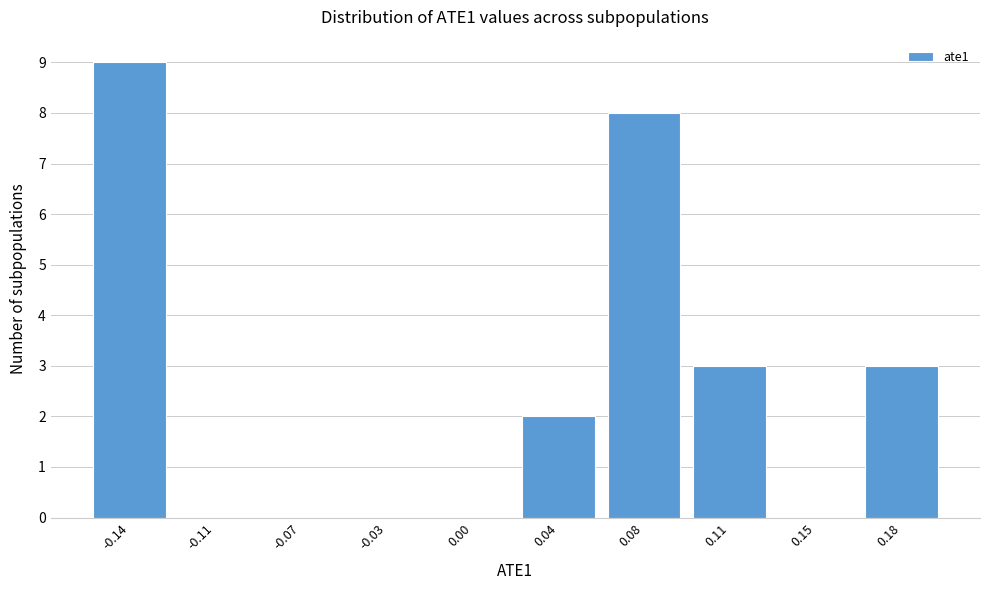

Reading left to right, transcribe all the data shown in this chart.

-0.14=9	-0.11=0	-0.07=0	-0.03=0	0.00=0	0.04=2	0.08=8	0.11=3	0.15=0	0.18=3